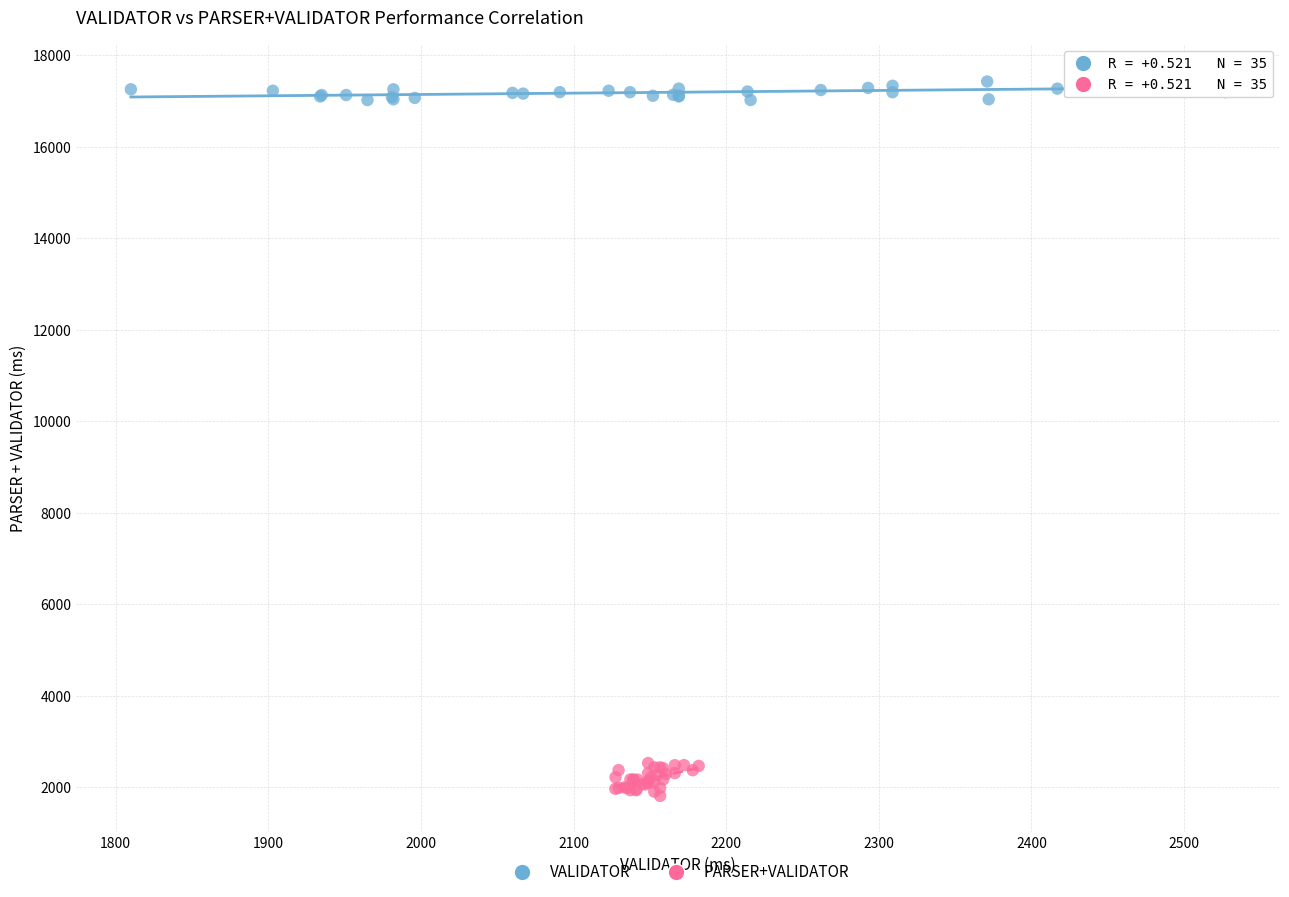

Which series has the widest spread of Y values?

PARSER+VALIDATOR